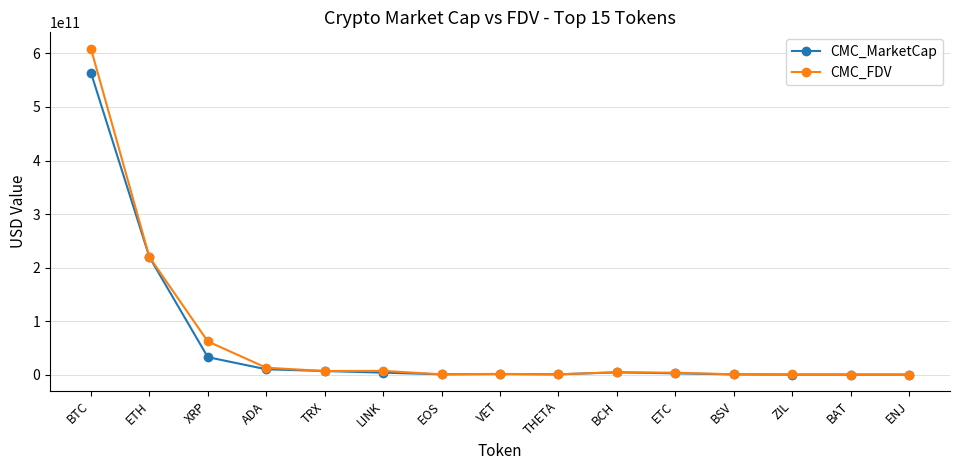

What is the label of the 13th point from the right?

XRP